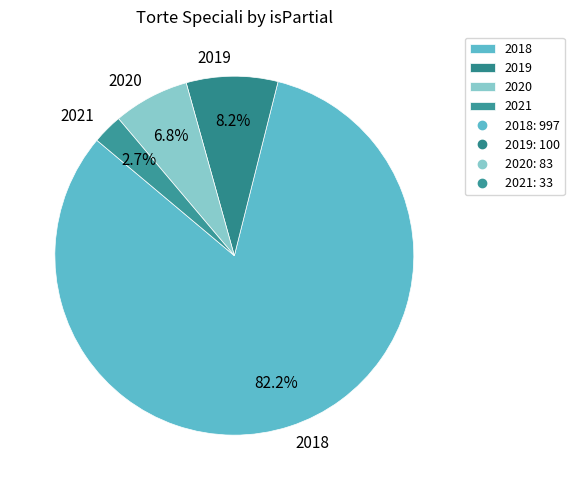

To the nearest percent, what is the average slice percentage?

25%